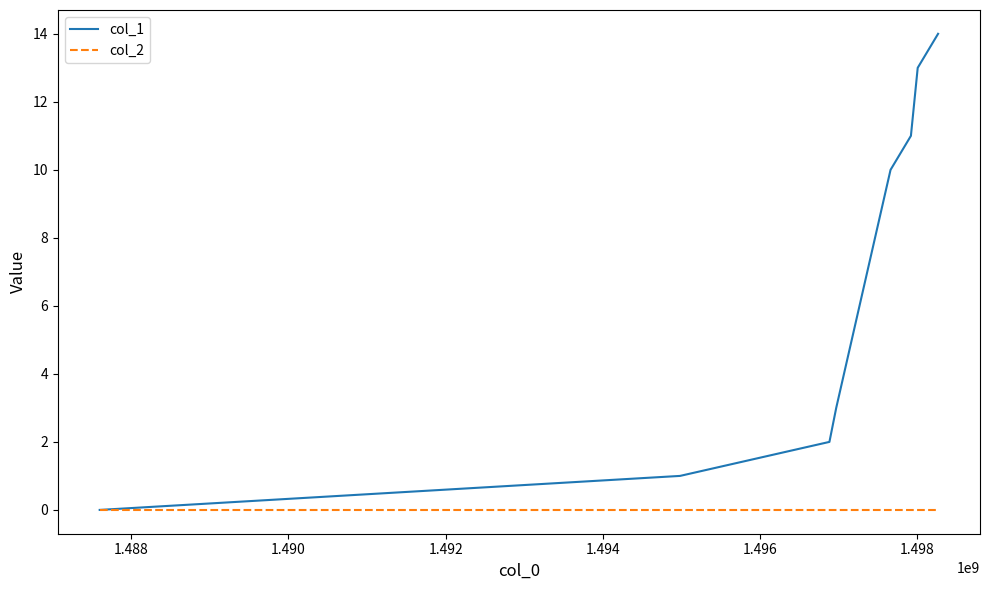

What is the greatest value displayed?

14